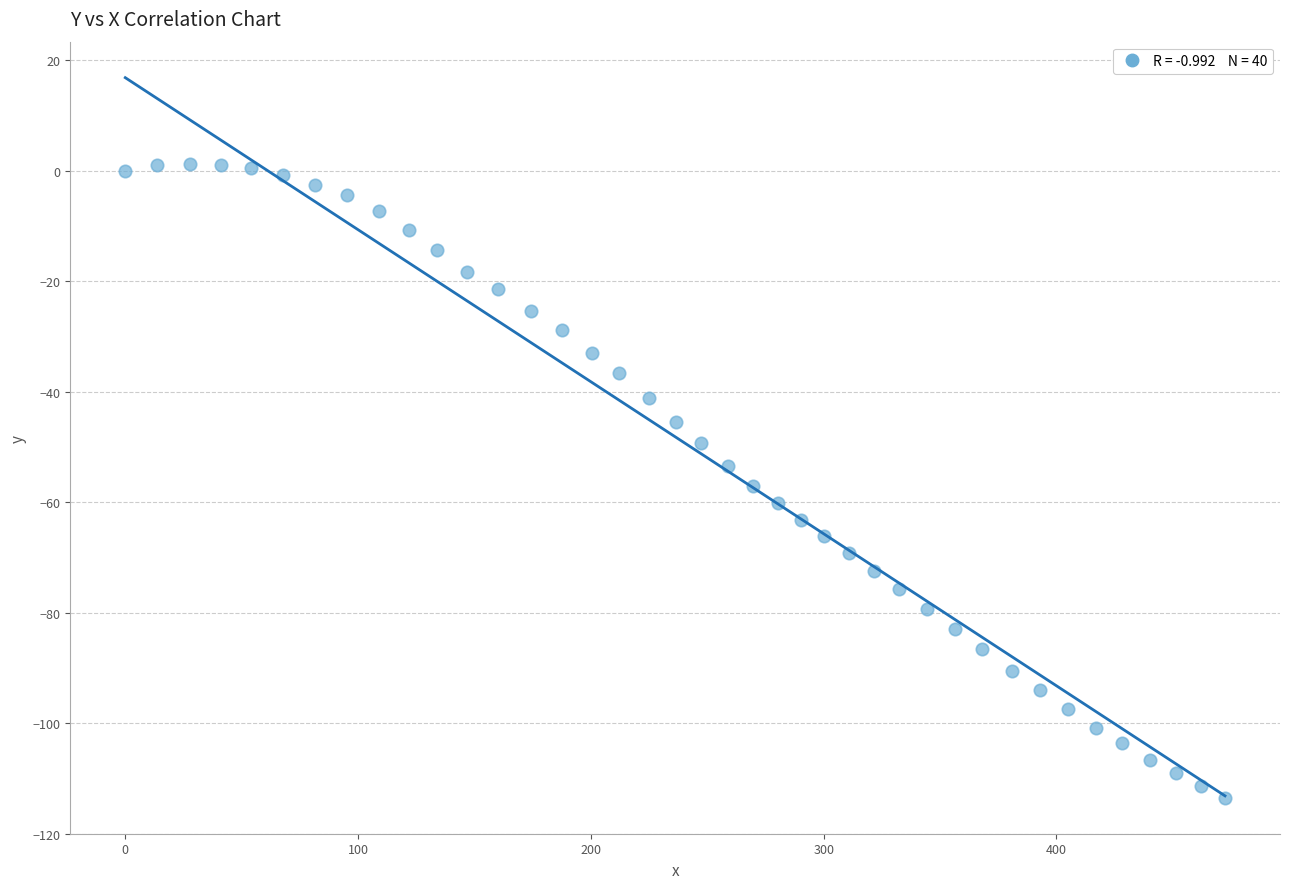

What is the range of X values (max minus min)?

472.4